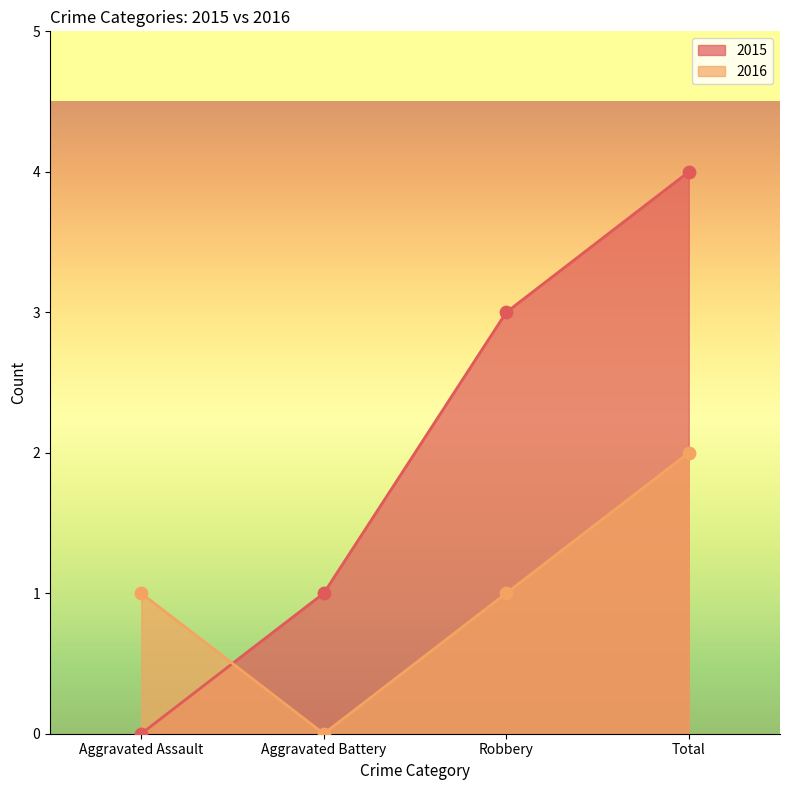

Is the value of 2016 at Aggravated Assault greater than the value of 2015 at Total?

No